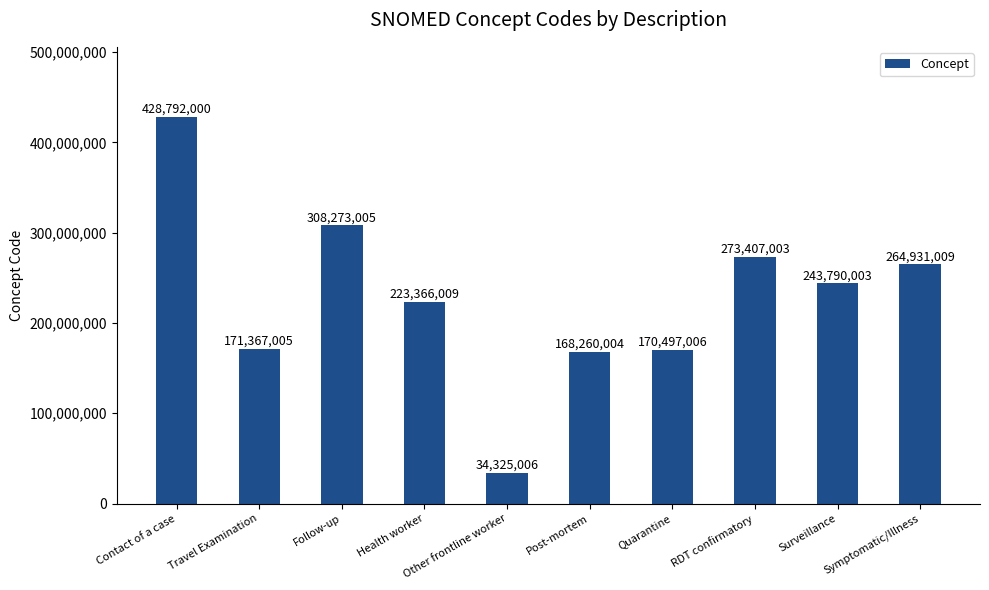

What is the greatest value displayed?

428792000